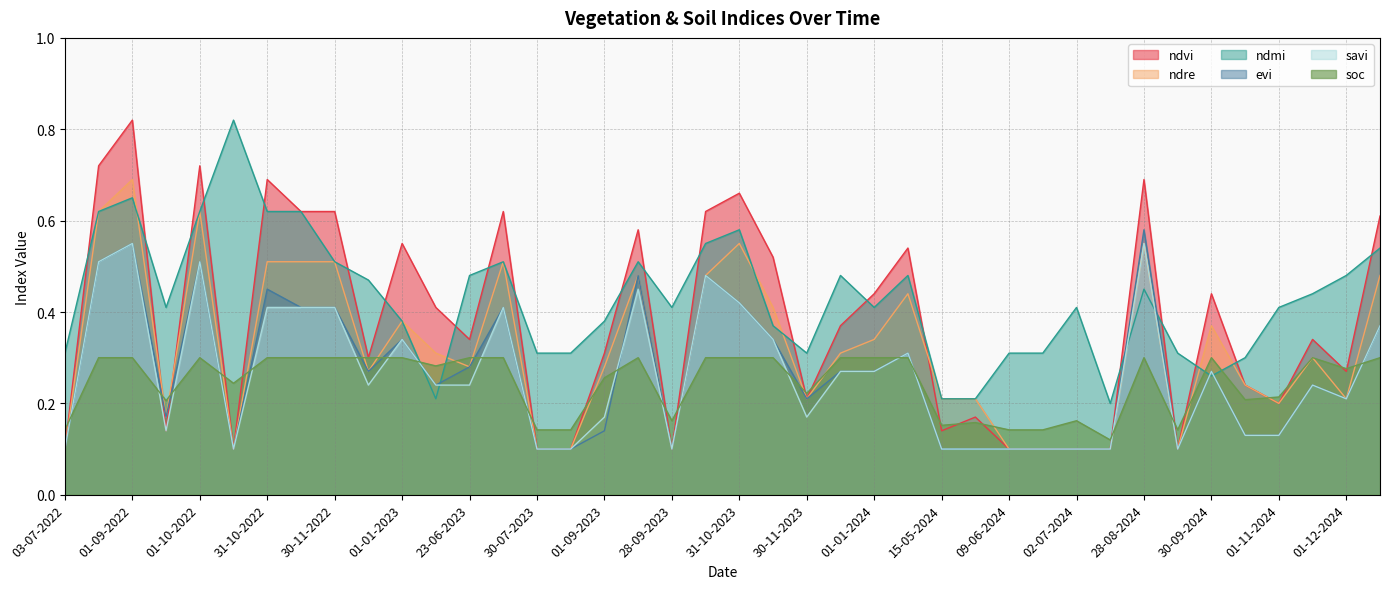

What position from the right is 01-10-2022?

36